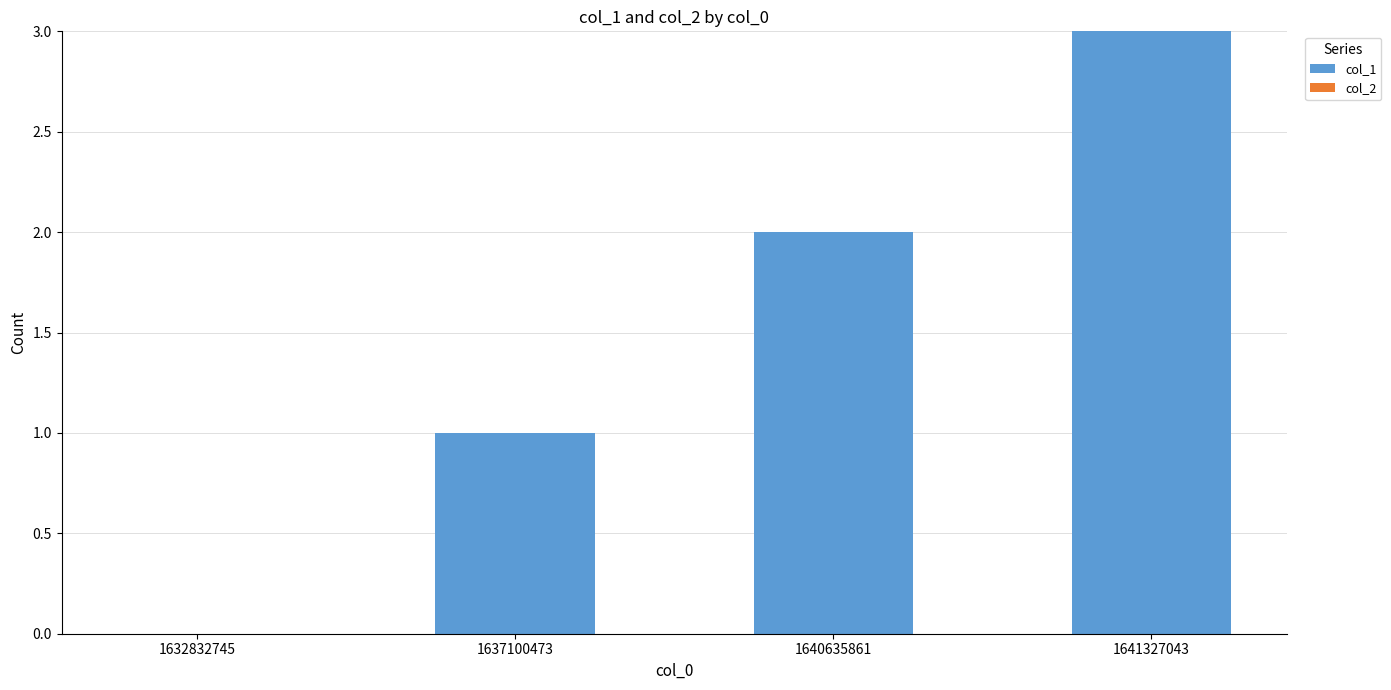

Read the value at 1641327043.

3